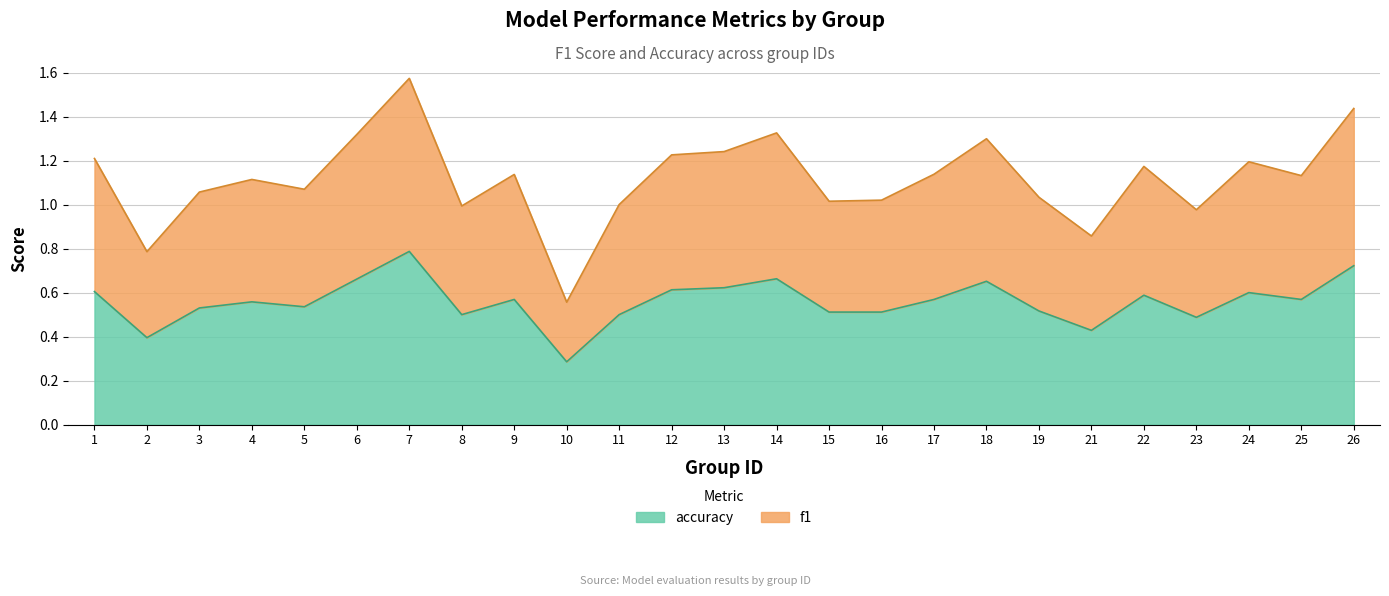

Where does the f1 series first go above 1?

1